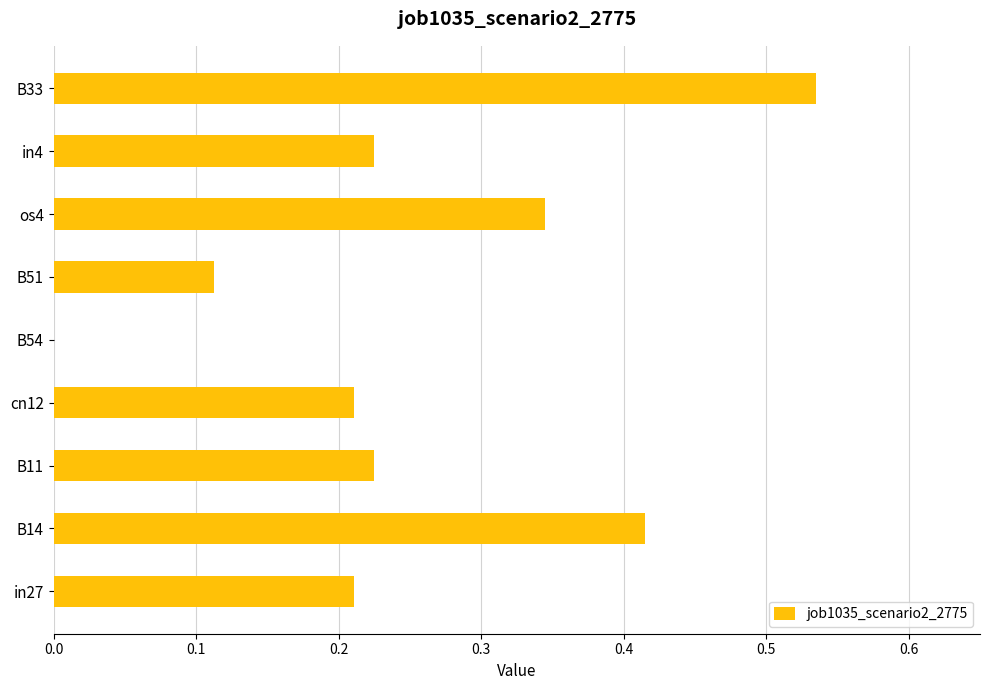

Between in4 and B33, which is larger?

B33